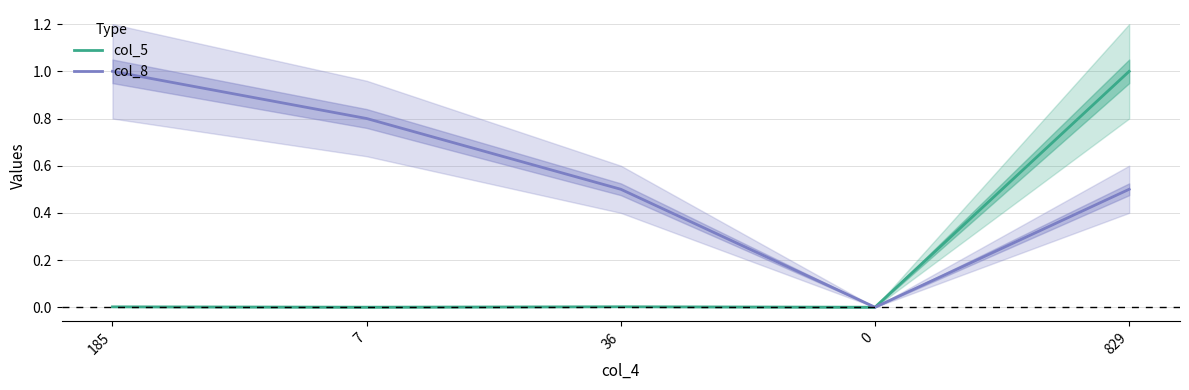

True or false: col_8 has more than 2 points higher than both neighbors.

False